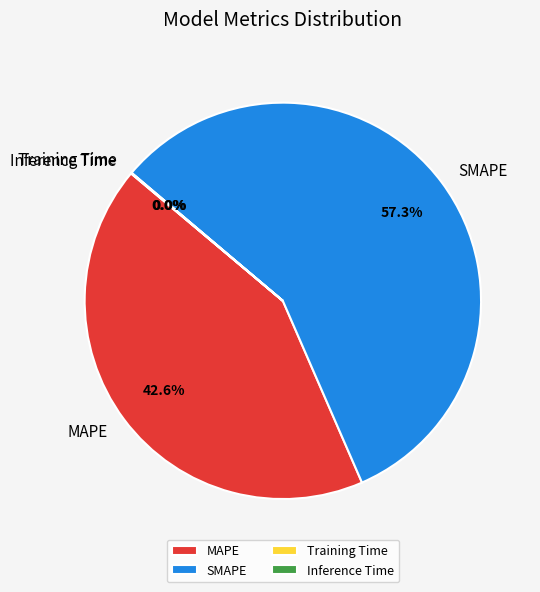

The MAPE slice represents 36% of the pie. True or false?

False